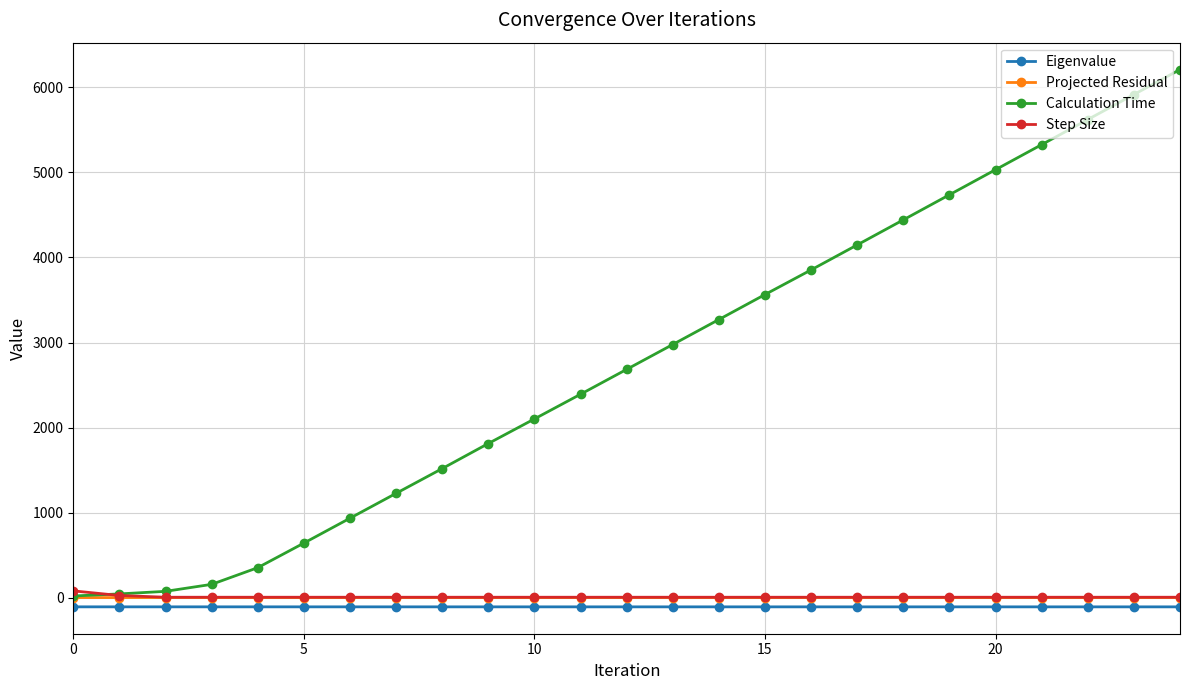

True or false: Projected Residual and Eigenvalue cross at least once.

False